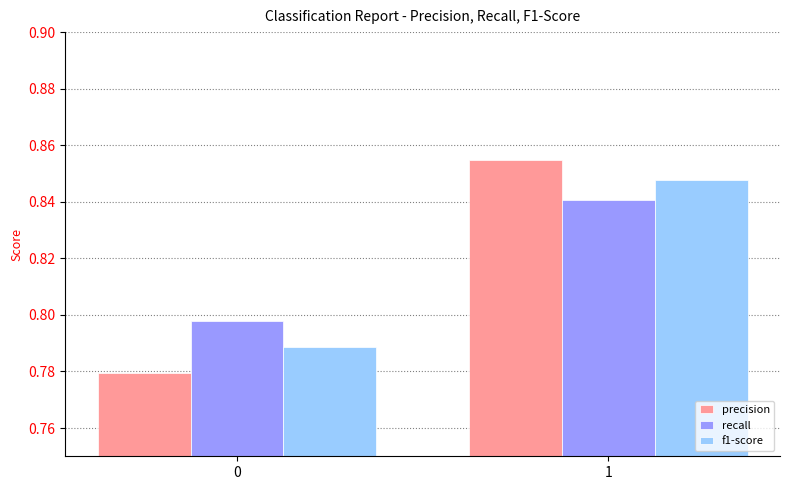

Rank the categories by precision value from highest to lowest.

1, 0